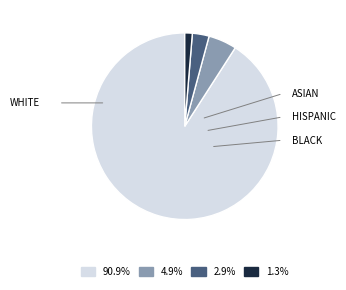

Is there a majority slice in this chart?

Yes